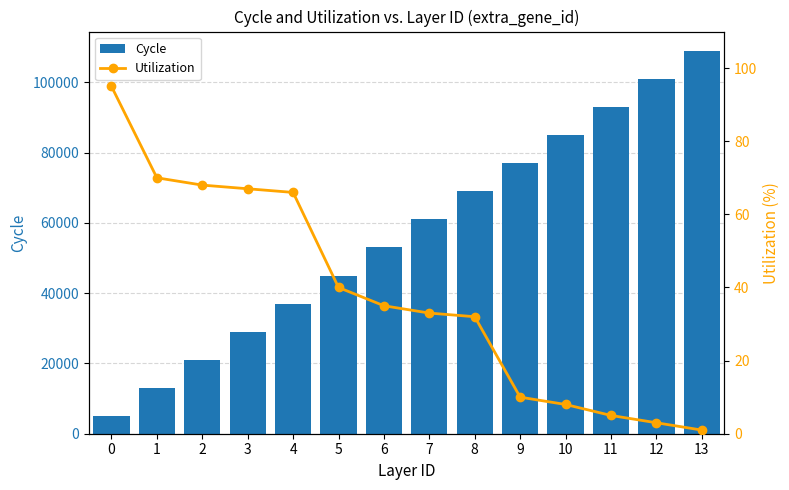

At how many categories does at least one series exceed 28158?

11